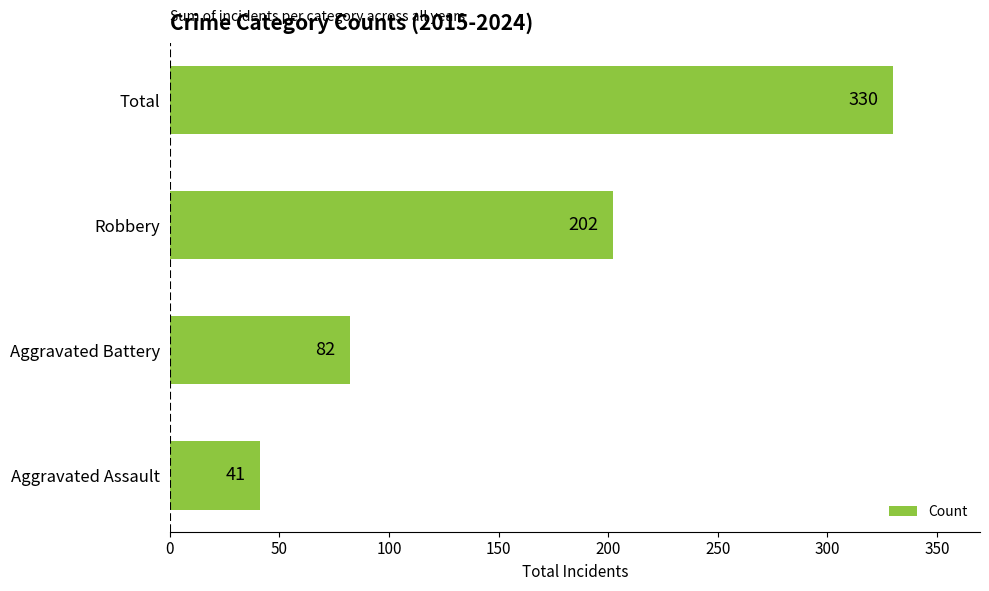

Which has a higher value, Total or Robbery?

Total